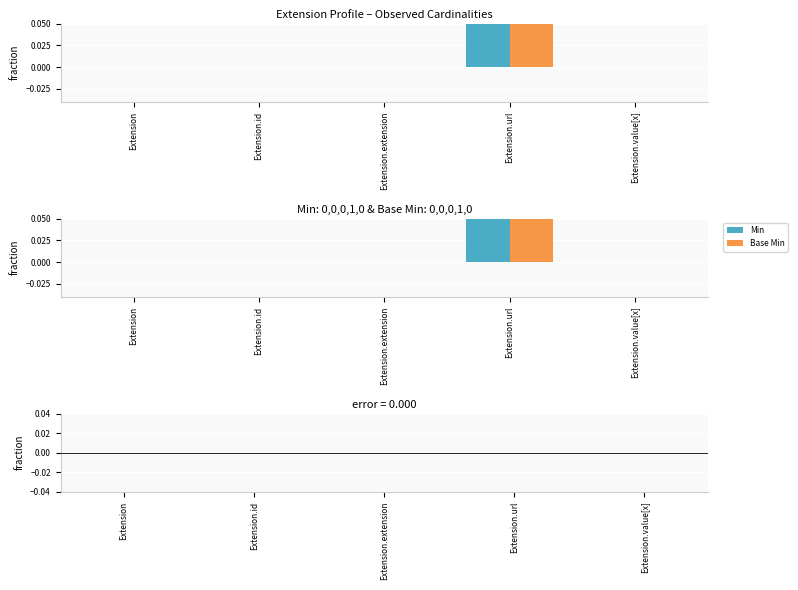

The Min series shows 1 at Extension.url. True or false?

False